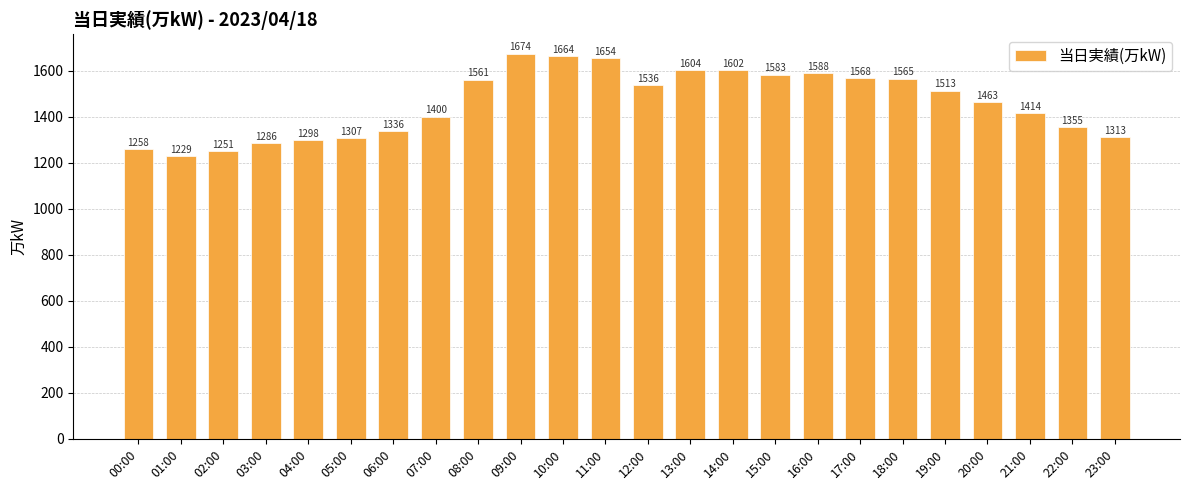

Reading right to left, transcribe all the data shown in this chart.

23:00=1313	22:00=1355	21:00=1414	20:00=1463	19:00=1513	18:00=1565	17:00=1568	16:00=1588	15:00=1583	14:00=1602	13:00=1604	12:00=1536	11:00=1654	10:00=1664	09:00=1674	08:00=1561	07:00=1400	06:00=1336	05:00=1307	04:00=1298	03:00=1286	02:00=1251	01:00=1229	00:00=1258